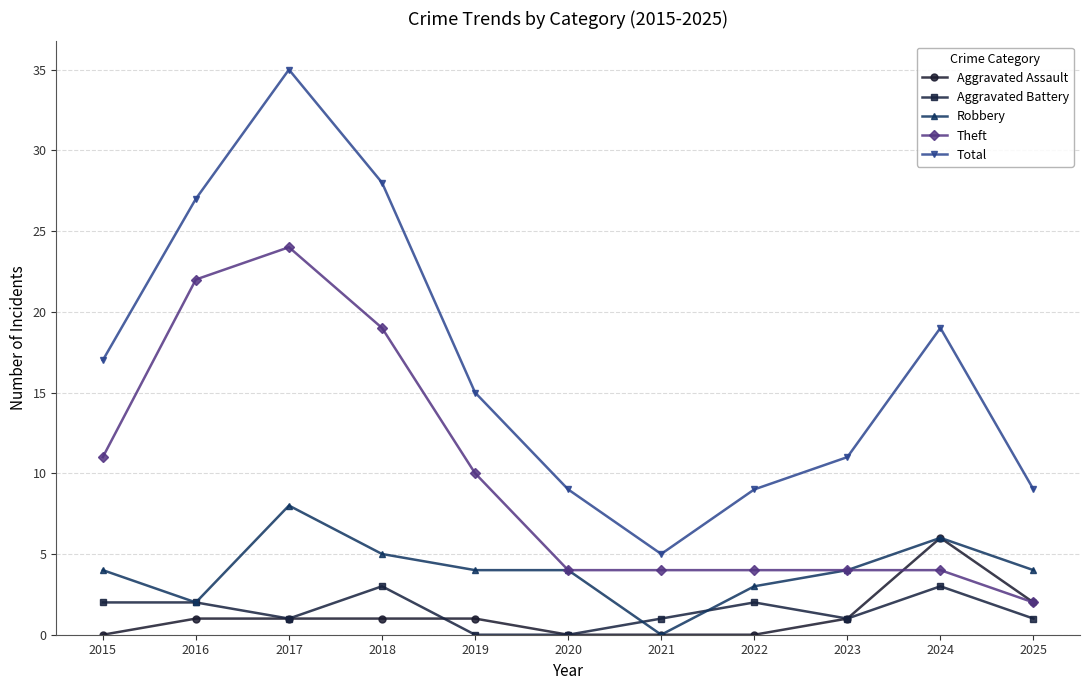

What are all the series names shown in the legend?

Aggravated Assault, Aggravated Battery, Robbery, Theft, Total